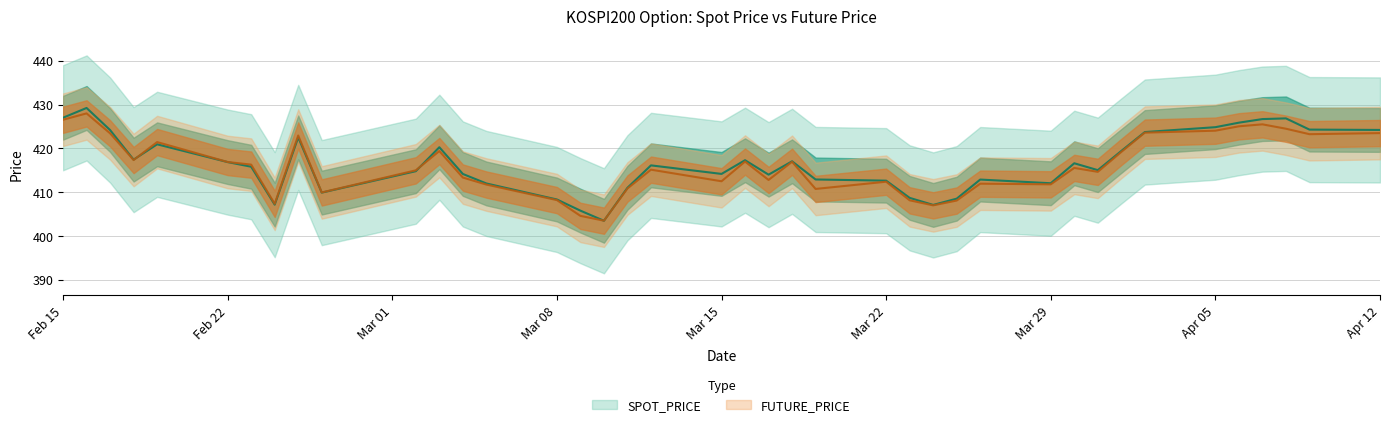

The FUTURE_PRICE series shows 137.7 at Feb 15. True or false?

False